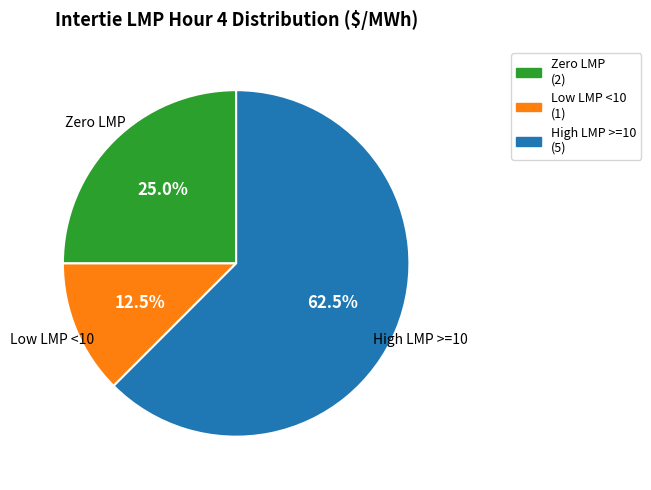

Which has a higher value, Zero LMP or High LMP >=10?

High LMP >=10